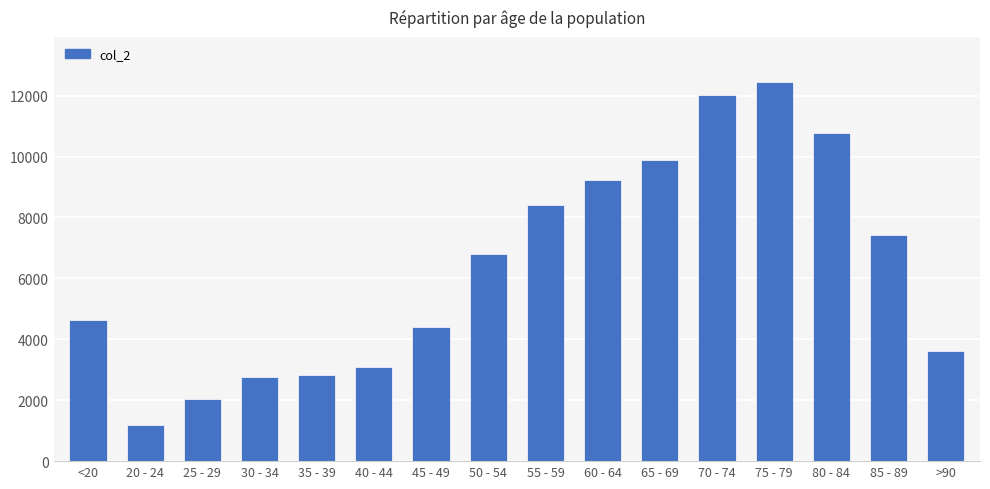

Are the bars grouped side by side (vs. stacked)?

No